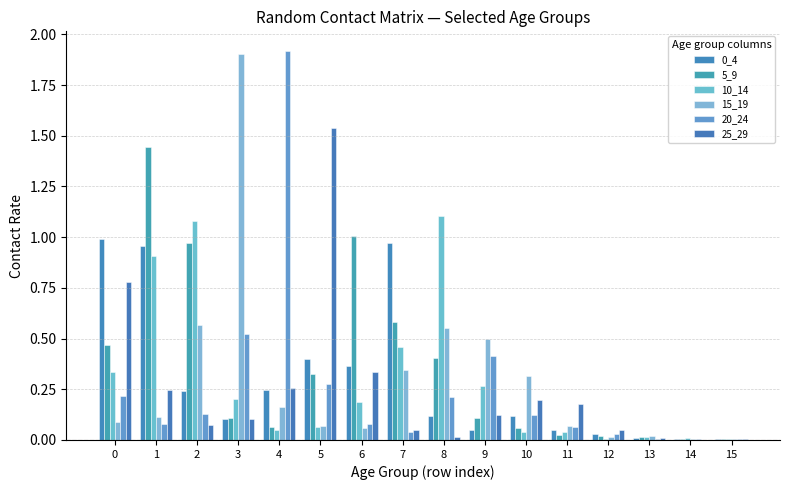

At which category is the sum across all series the highest?

1